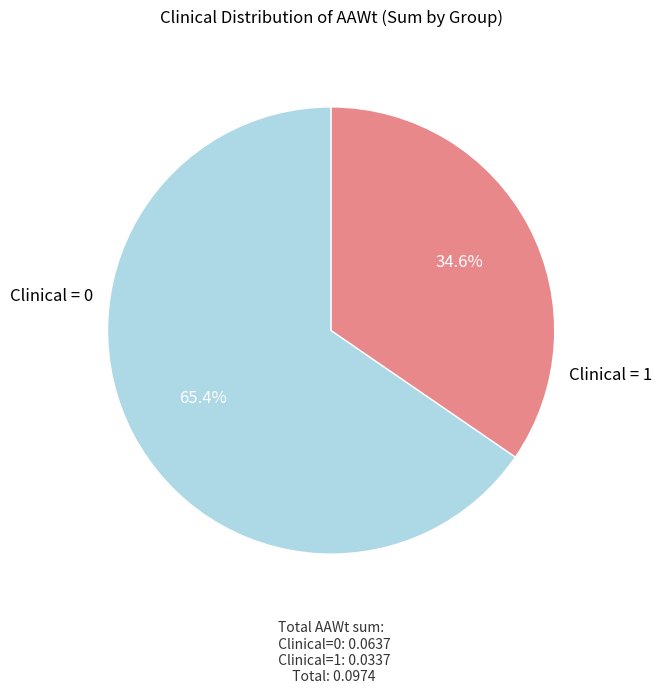

Is there a majority slice in this chart?

Yes